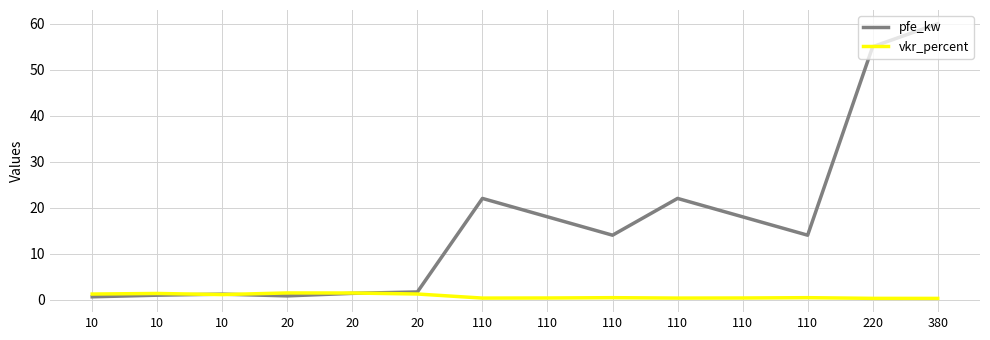

What are all the series names shown in the legend?

pfe_kw, vkr_percent